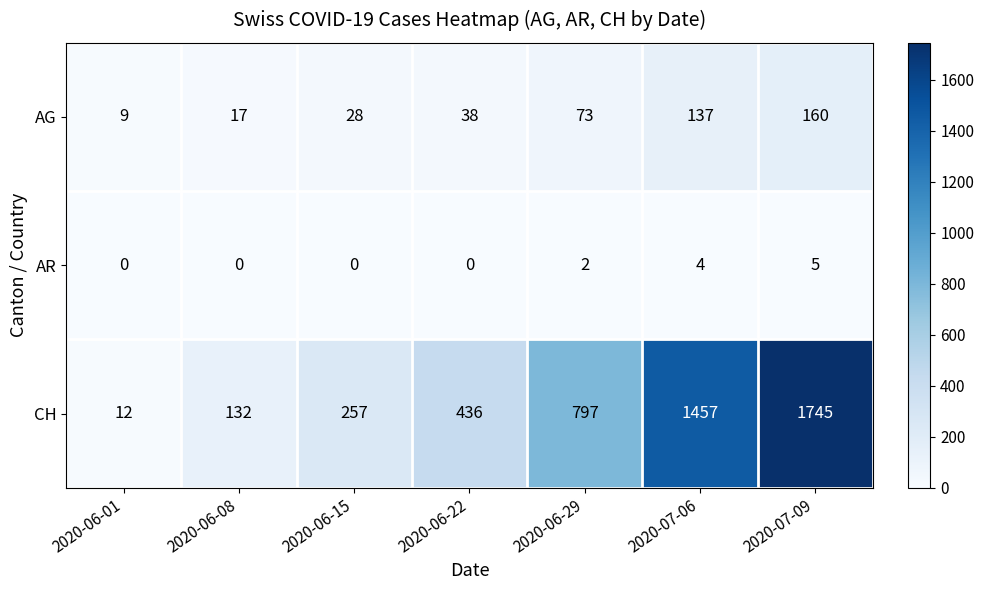

Is it true that CH equals 1745 at 2020-07-09?

True